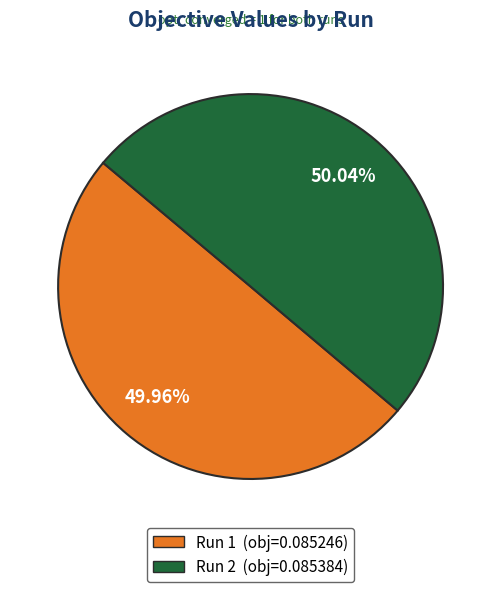

True or false: Run 1 accounts for 50% of the total.

True